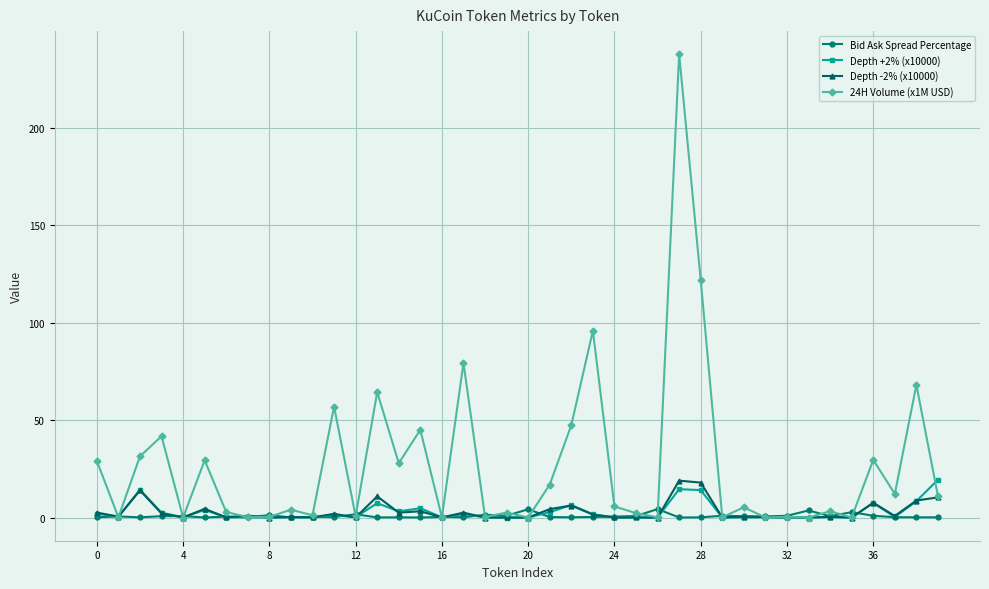

What is the value of the Depth -2% (x10000) point at the 40th from the left?

10.4